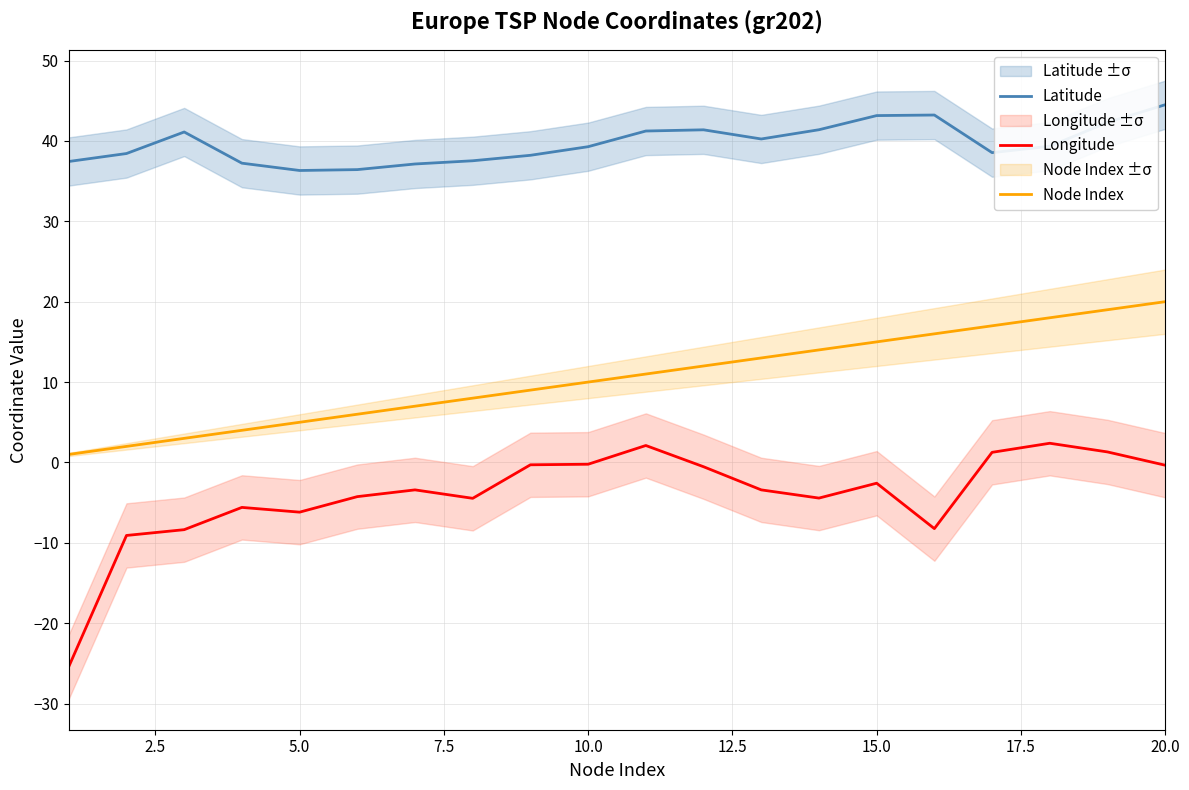

True or false: Longitude and Latitude cross at least once.

False